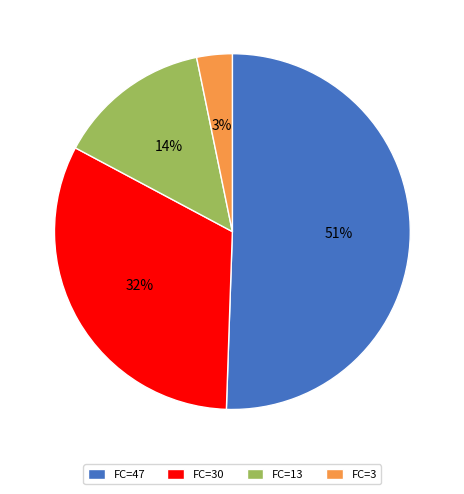

To the nearest percent, what portion does FC=30 represent?

32%